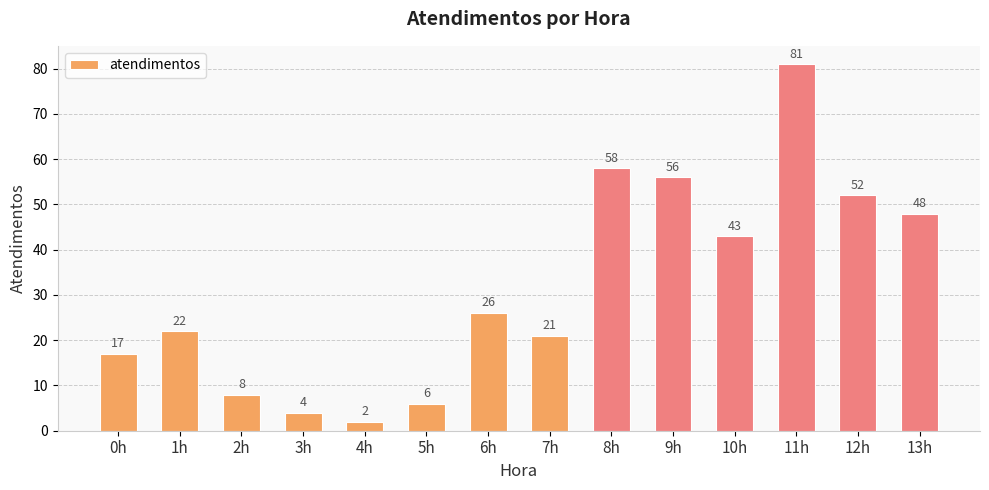

What value does the data have at 11h, to the nearest 5?

80